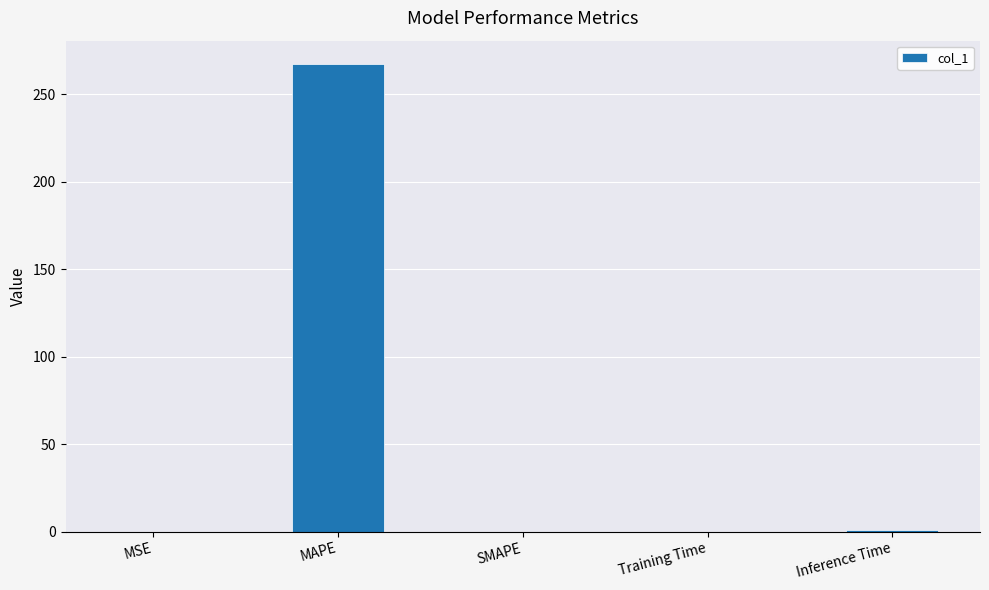

How many series are shown in this chart?

1